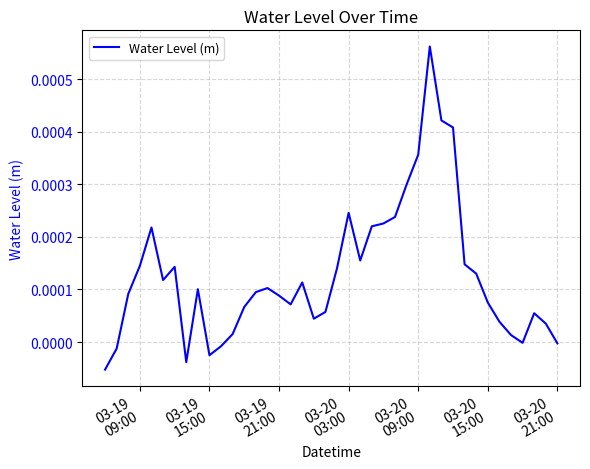

Is this an area chart (filled region under the line)?

No